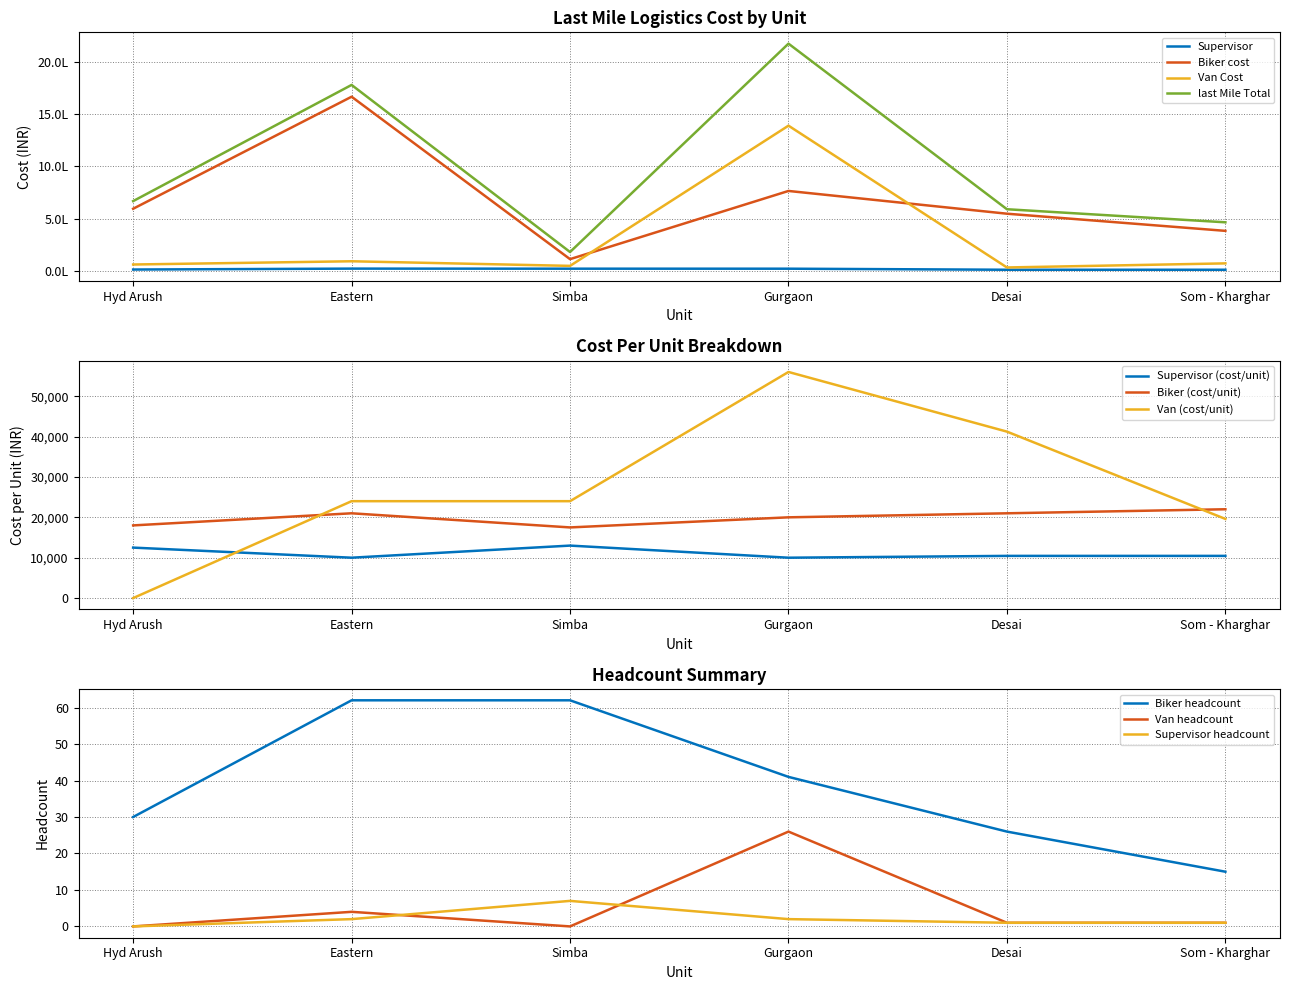

Where do Hyd Arush and Eastern first cross each other?

last Mile Total and Supervisor (cost/unit)